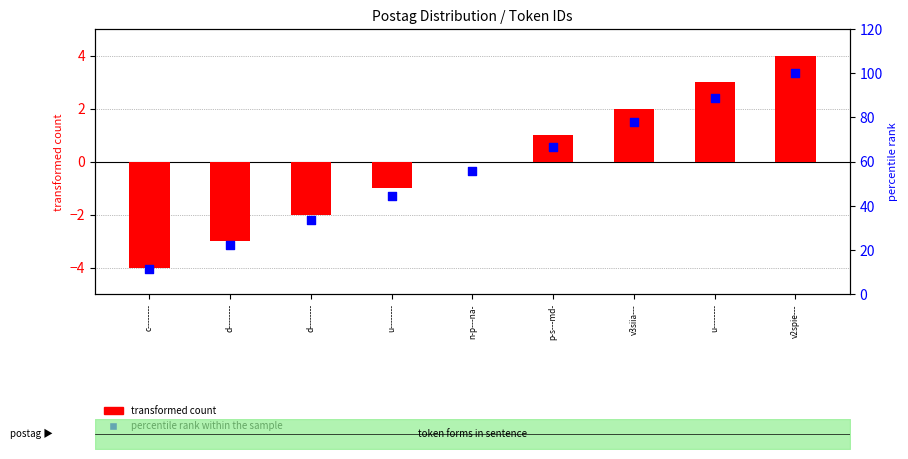

Is the value of percentile rank within the sample at d-------- greater than the value of transformed count at n-p---na-?

Yes